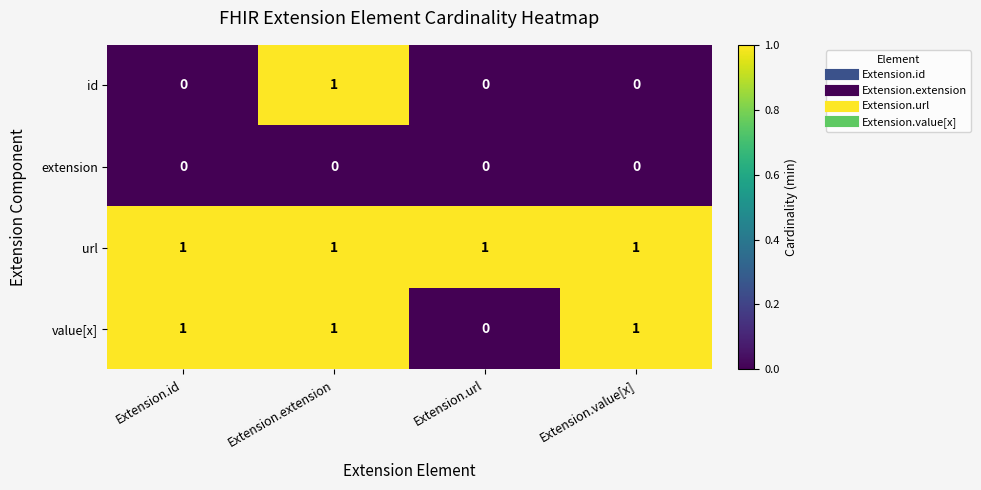

Between Extension.id and Extension.url, which series saw the biggest shift?

value[x]